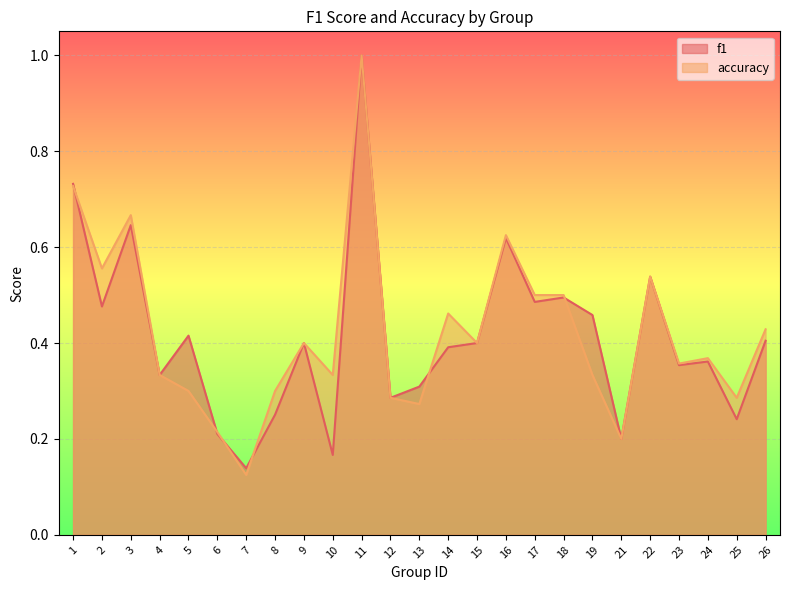

Rank the series by their average value, from highest to lowest.

accuracy, f1